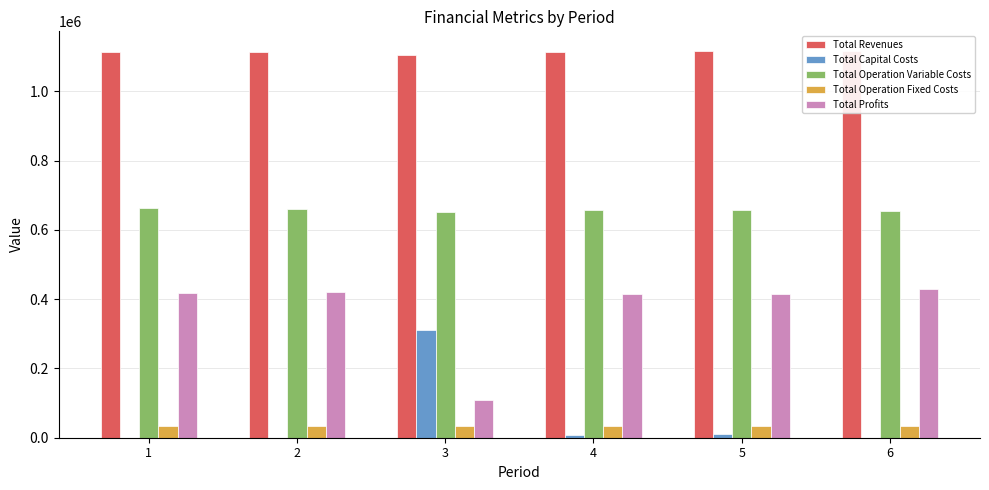

What is the sum of the Total Revenues values at 6 and 2?

2232422.5